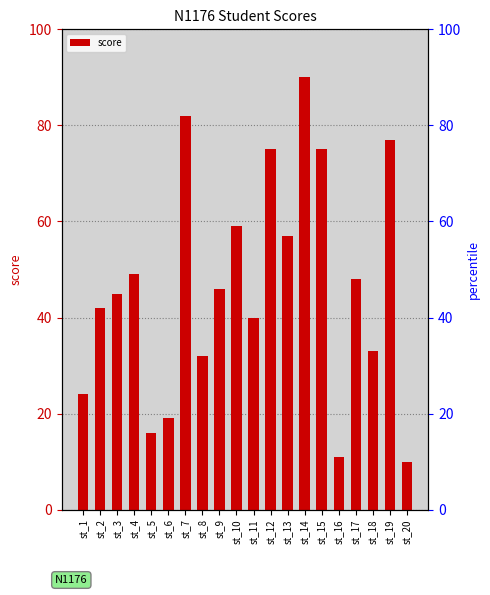

Count the number of categories in the chart.

20